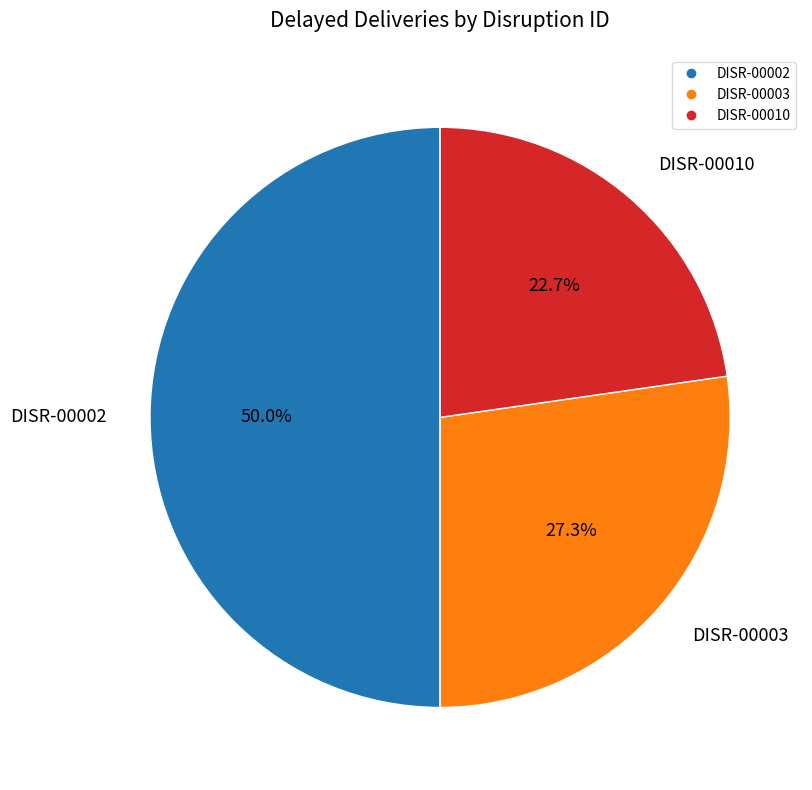

What is the ratio of the value at DISR-00003 to the value at DISR-00002?

0.5